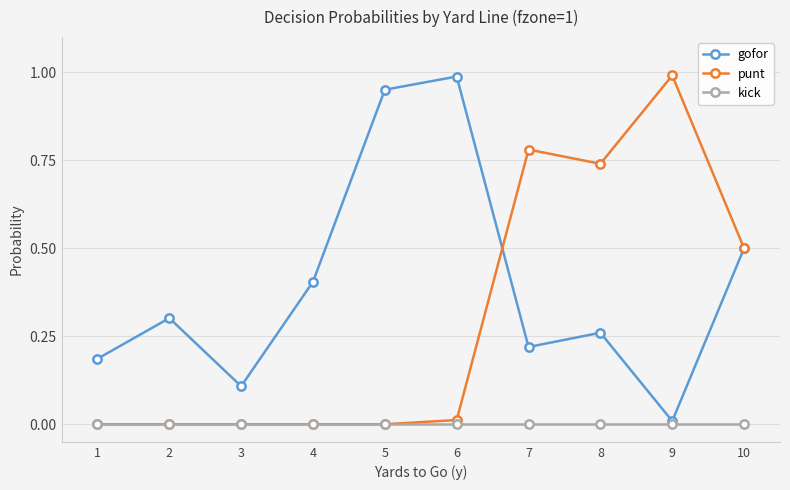

Which series has the largest total across all categories?

gofor